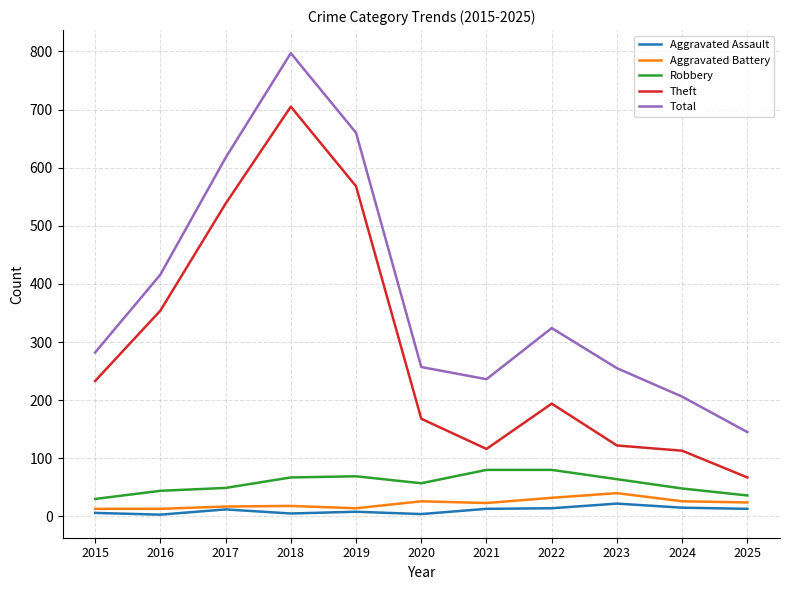

Read the Aggravated Battery value at 2023.

40